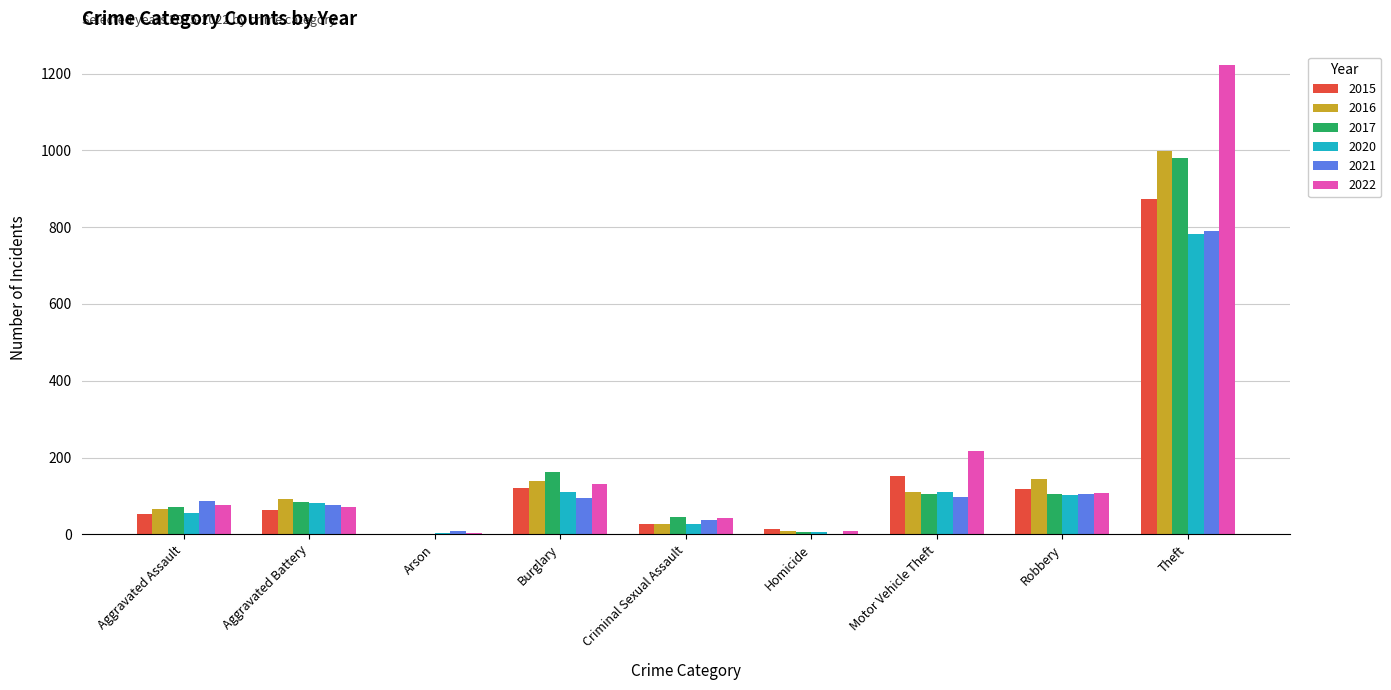

Between Arson and Robbery, which series saw the biggest shift?

2016